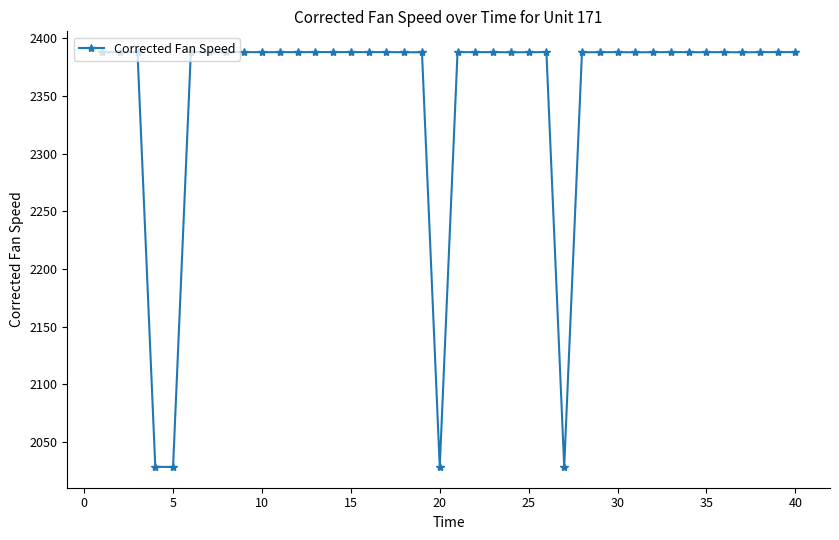

What is the minimum value shown in the chart?

2028.2